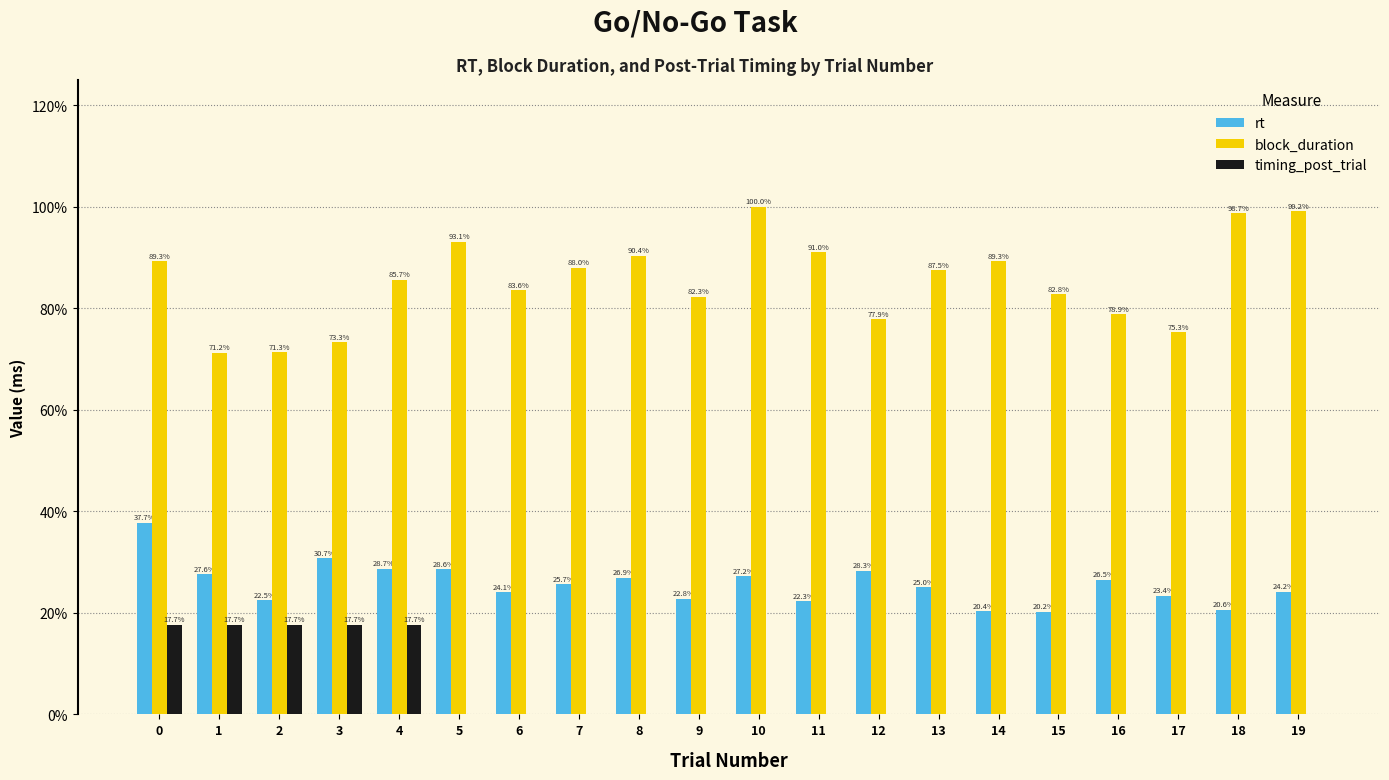

How many groups of bars are there?

20